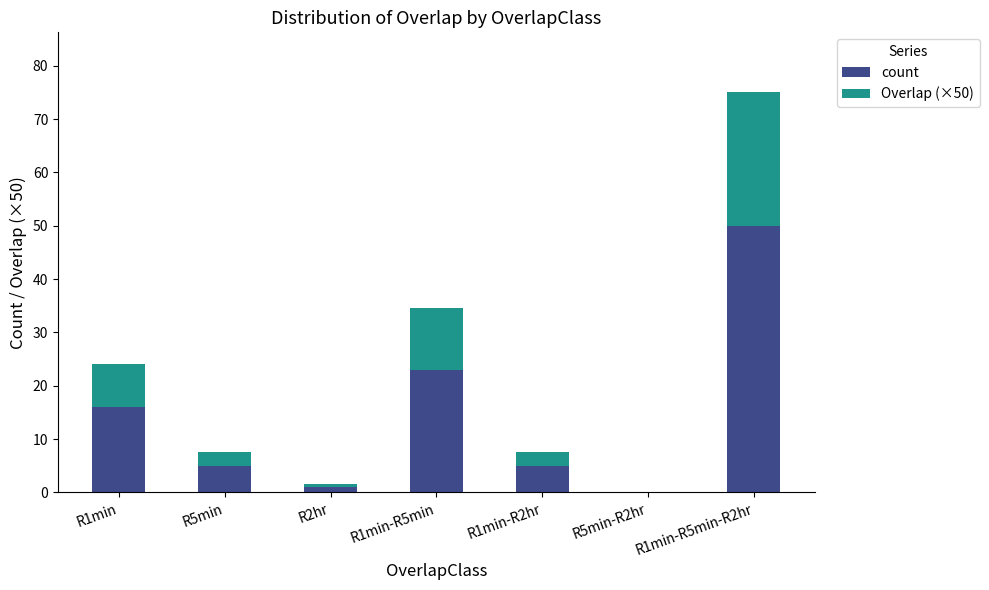

What are all the series names shown in the legend?

count, Overlap (×50)